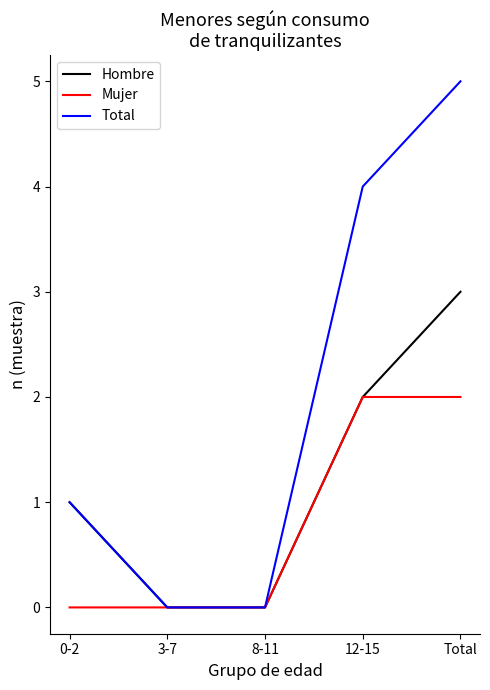

Which series has the widest spread of values?

Total